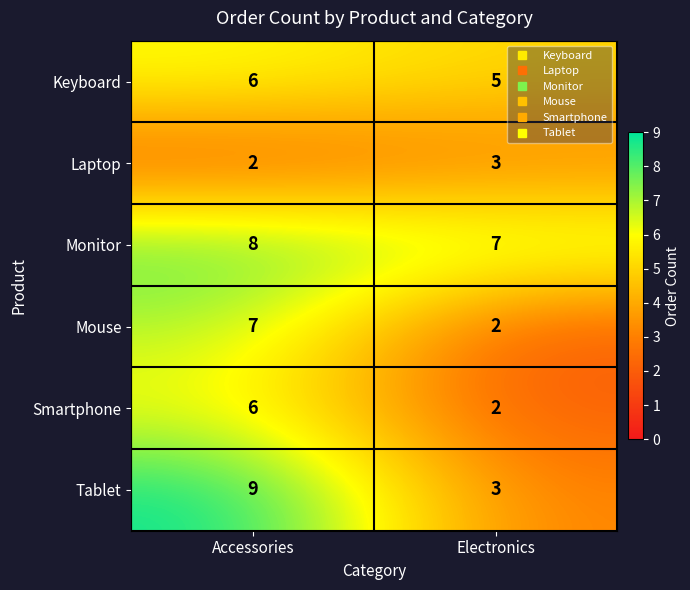

Which category has the highest value in the Mouse series?

Accessories